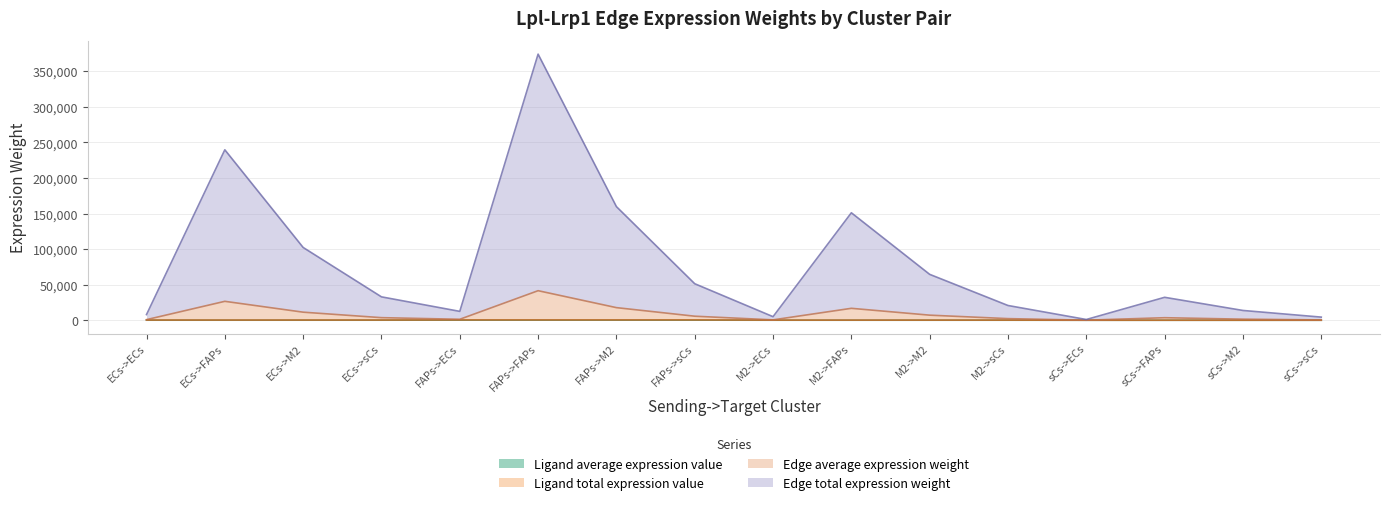

The Ligand total expression value series shows 320.4 at FAPs->FAPs. True or false?

False